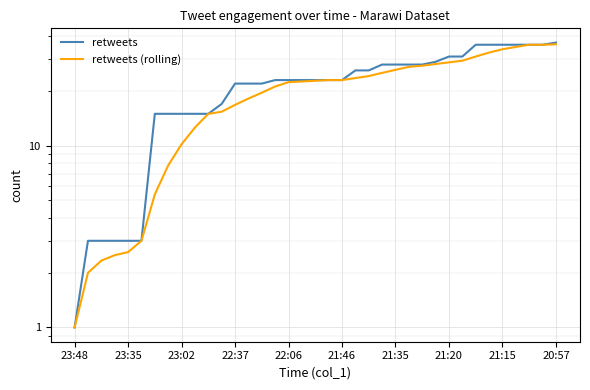

At which label does retweets first exceed 23?

21